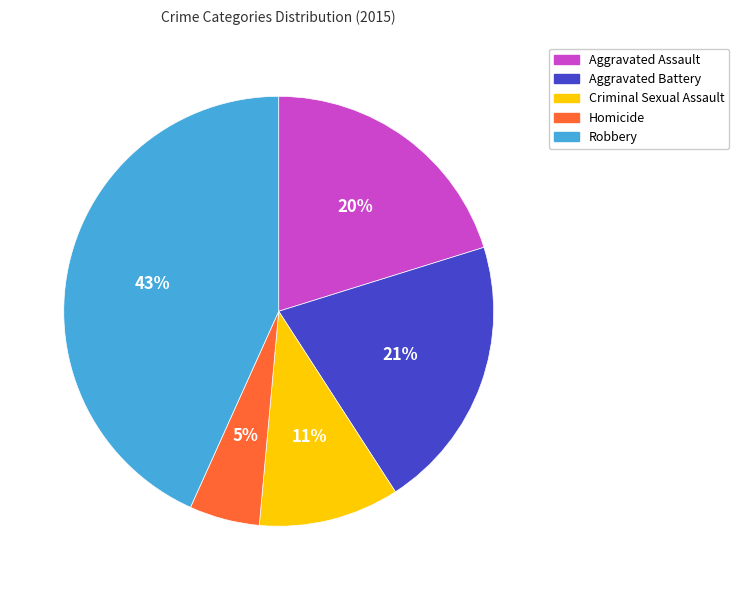

Is Aggravated Battery the majority of the pie?

No